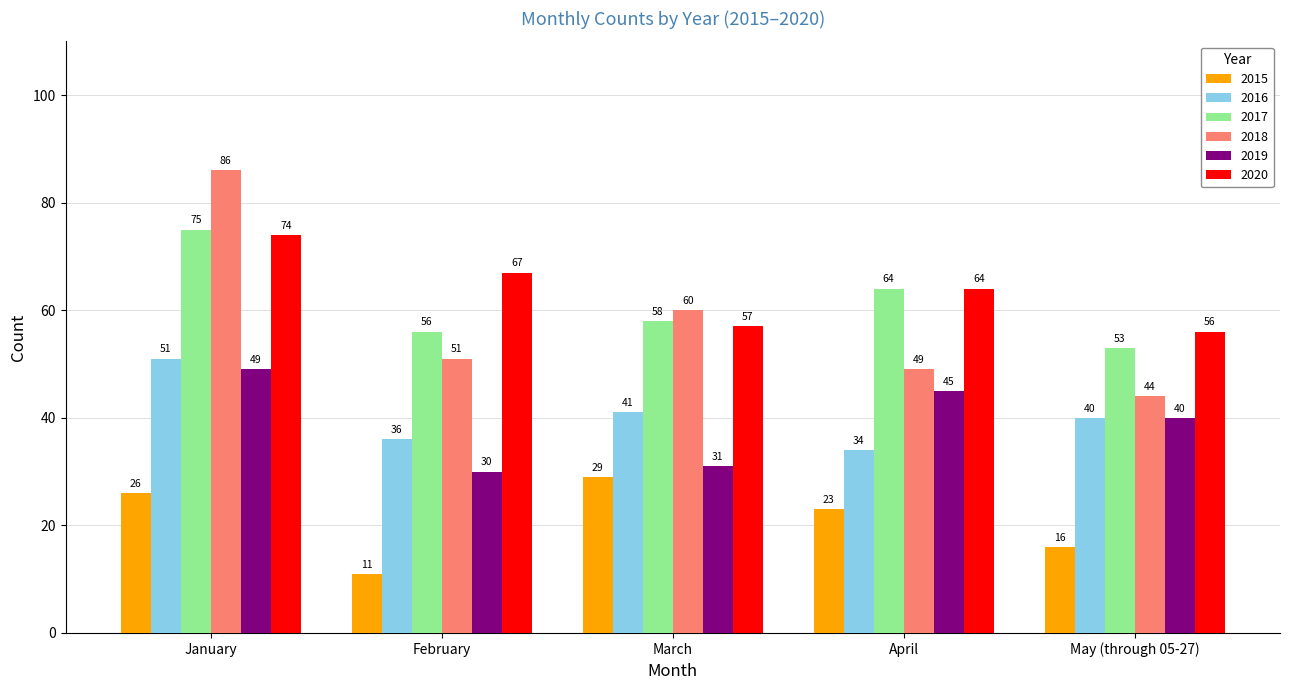

Which series has the largest range (max minus min)?

2018